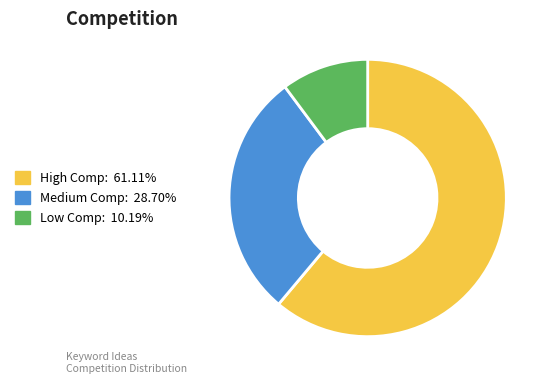

Is there a majority slice in this chart?

Yes